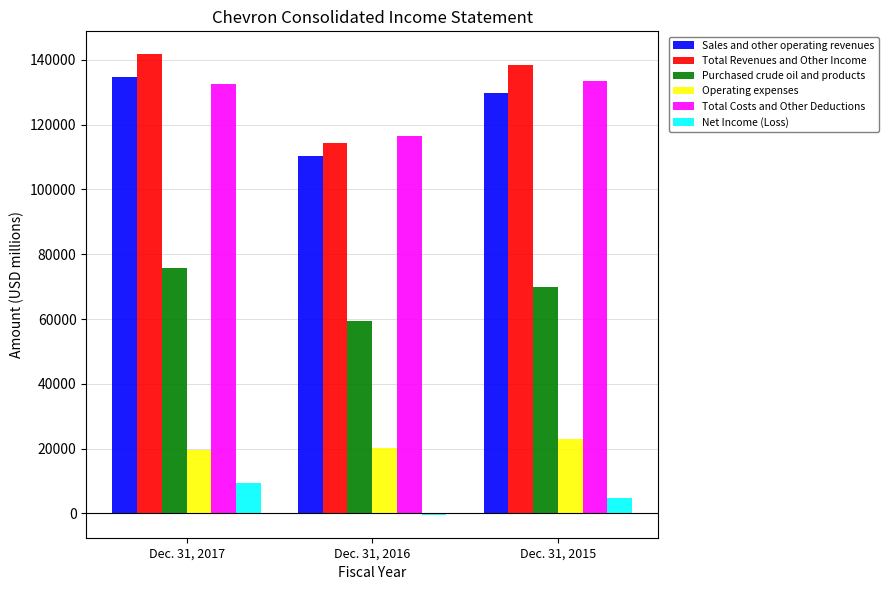

Reading left to right, what are all the values shown in this chart?

Sales and other operating revenues: Dec. 31, 2017=134674	Dec. 31, 2016=110215	Dec. 31, 2015=129925
Total Revenues and Other Income: Dec. 31, 2017=141722	Dec. 31, 2016=114472	Dec. 31, 2015=138477
Purchased crude oil and products: Dec. 31, 2017=75765	Dec. 31, 2016=59321	Dec. 31, 2015=69751
Operating expenses: Dec. 31, 2017=19437	Dec. 31, 2016=20268	Dec. 31, 2015=23034
Total Costs and Other Deductions: Dec. 31, 2017=132501	Dec. 31, 2016=116632	Dec. 31, 2015=133635
Net Income (Loss): Dec. 31, 2017=9269	Dec. 31, 2016=-431	Dec. 31, 2015=4710